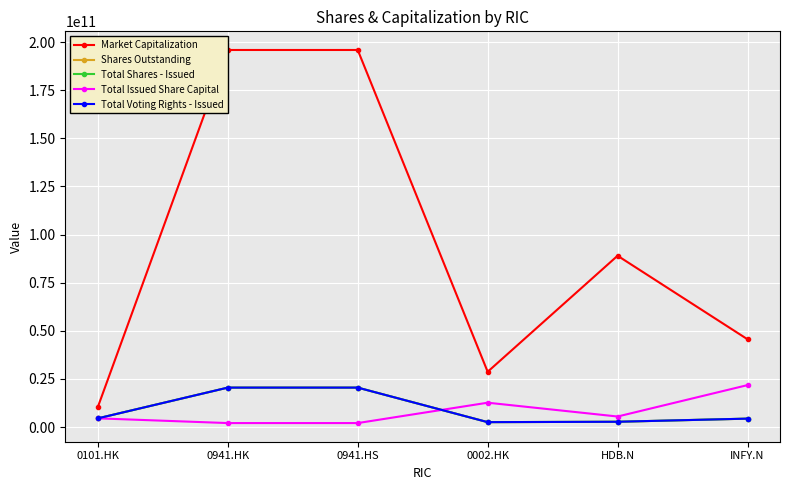

What value does the Total Shares - Issued series have at HDB.N?

2725044138.0